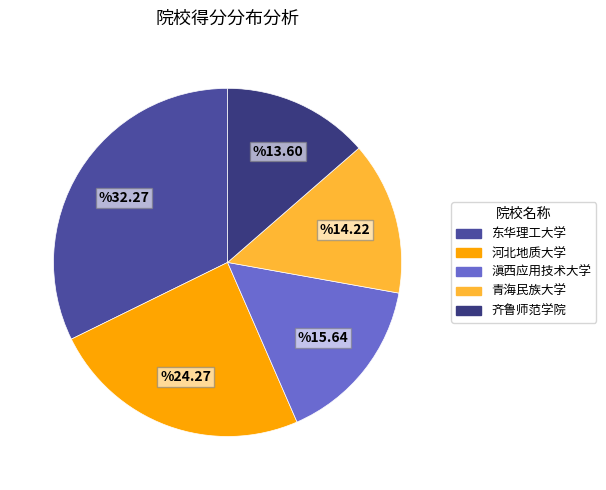

Does 河北地质大学 represent more than half of the total?

No